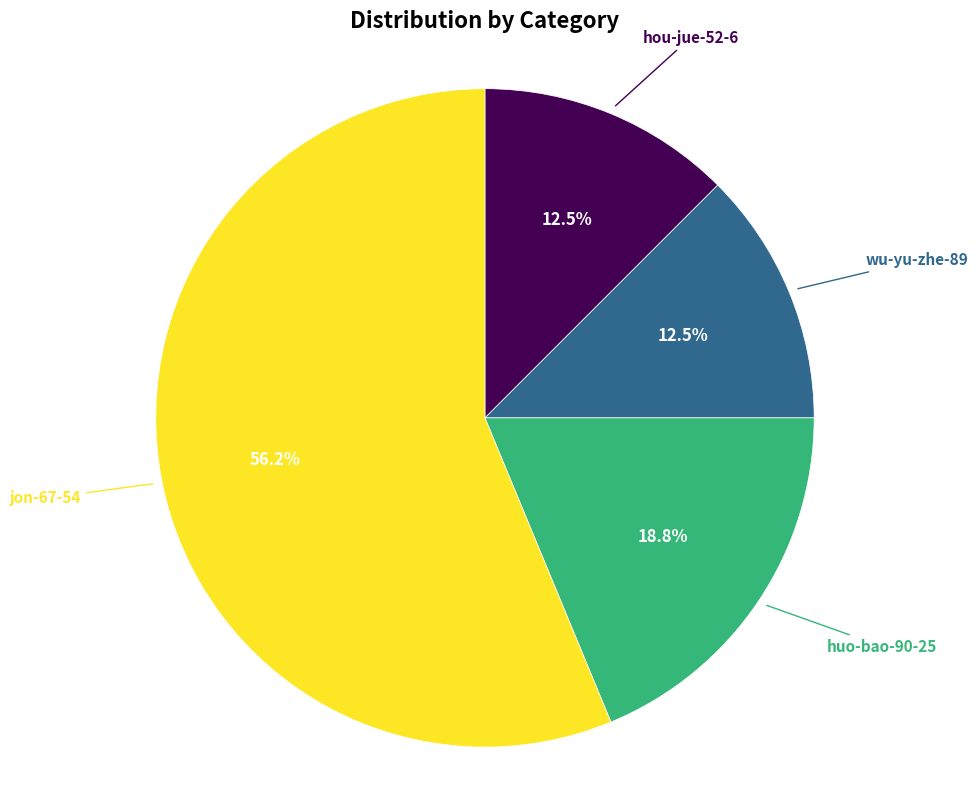

What is the largest slice in the pie chart?

jon-67-54